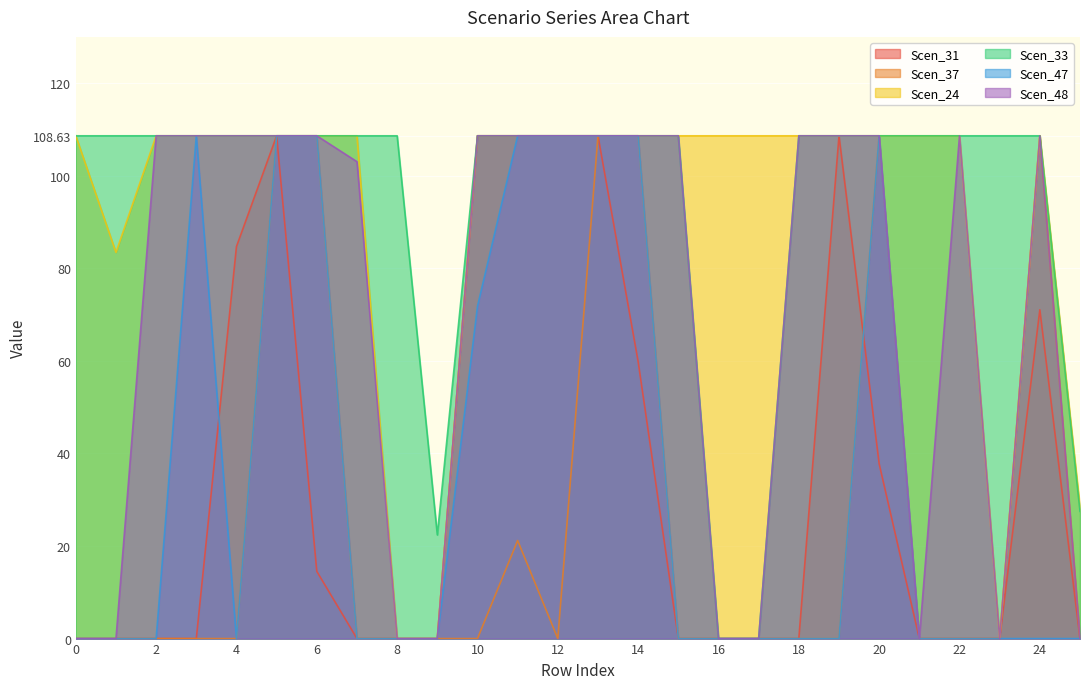

Reading left to right, what are all the values shown in this chart?

Scen_31: 0.0	0.0	0.0	0.0	84.7	108.6	14.5	0.0	0.0	0.0	108.6	108.6	108.6	108.6	59.8	0.0	0.0	0.0	0.0	108.6	37.8	0.0	0.0	0.0	71.0	0.0
Scen_37: 0.0	0.0	0.0	0.0	0.0	108.6	108.6	0.0	0.0	0.0	0.0	21.2	0.0	108.6	108.6	0.0	0.0	0.0	0.0	0.0	108.6	0.0	0.0	0.0	108.6	0.0
Scen_24: 108.6	83.4	108.6	108.6	108.6	108.6	108.6	108.6	0.0	0.0	108.6	108.6	108.6	108.6	108.6	108.6	108.6	108.6	108.6	108.6	108.6	108.6	108.6	0.0	108.6	28.4
Scen_33: 108.6	108.6	108.6	108.6	108.6	108.6	108.6	108.6	108.6	22.4	108.6	108.6	108.6	108.6	108.6	108.6	0.0	0.0	108.6	108.6	108.6	108.6	108.6	108.6	108.6	27.5
Scen_47: 0.0	0.0	0.0	108.6	0.0	108.6	108.6	0.0	0.0	0.0	71.8	108.6	108.6	108.6	108.6	0.0	0.0	0.0	0.0	0.0	108.6	0.0	0.0	0.0	0.0	0.0
Scen_48: 0.0	0.0	108.6	108.6	108.6	108.6	108.6	103.0	0.0	0.0	108.6	108.6	108.6	108.6	108.6	108.6	0.0	0.0	108.6	108.6	108.6	0.0	108.6	0.0	108.6	0.0